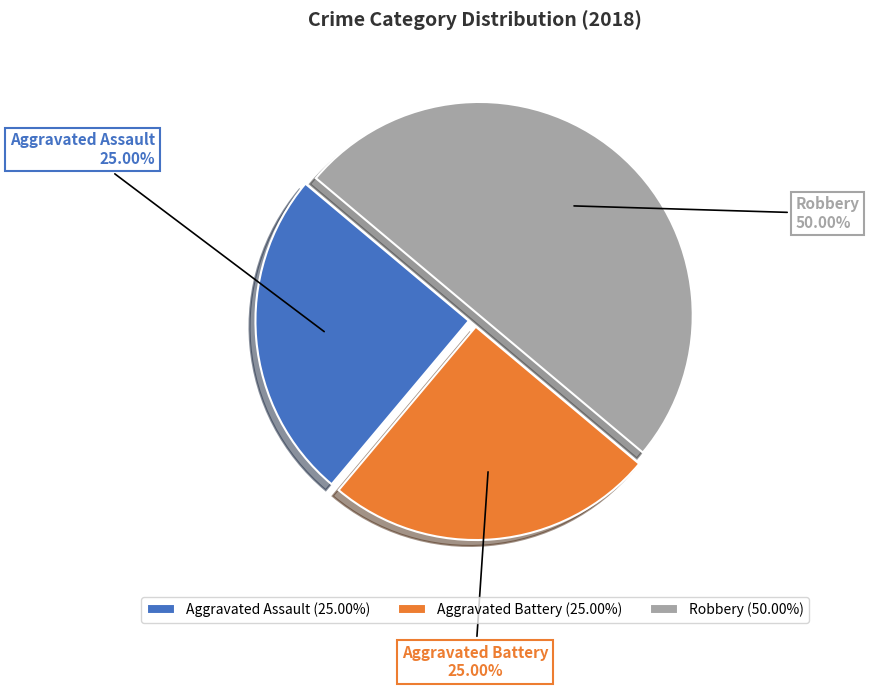

What is the ratio of the value at Robbery to the value at Aggravated Assault?

2.0